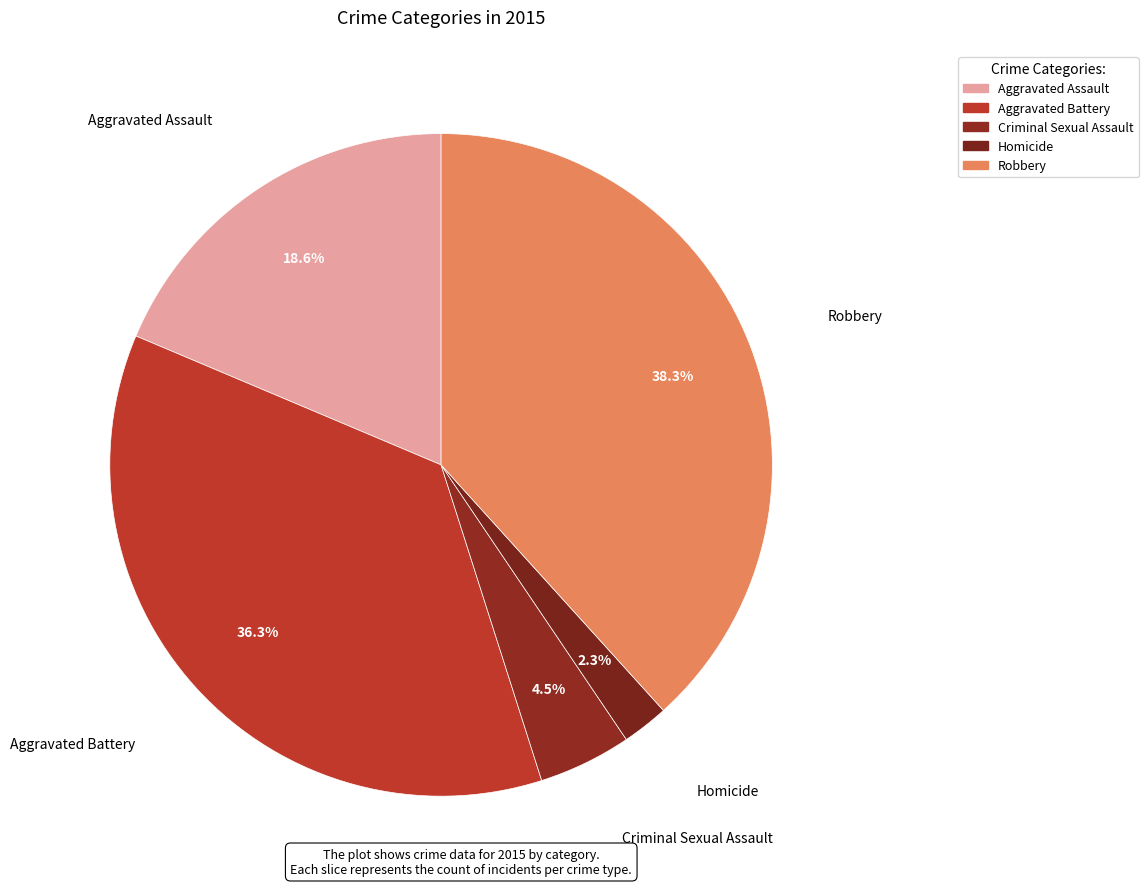

Combined, do Robbery and Homicide account for over 50%?

No